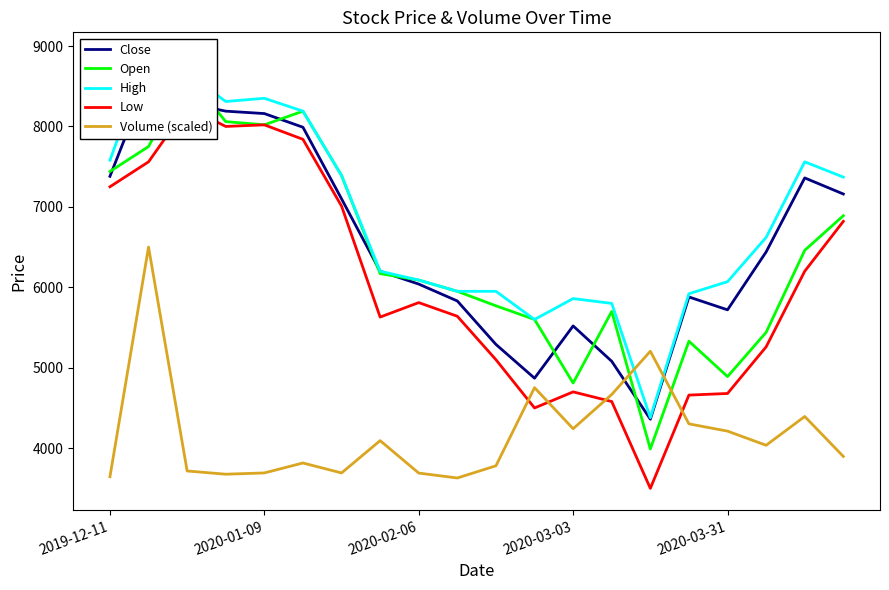

What is the maximum value for Volume (scaled)?

6500.0